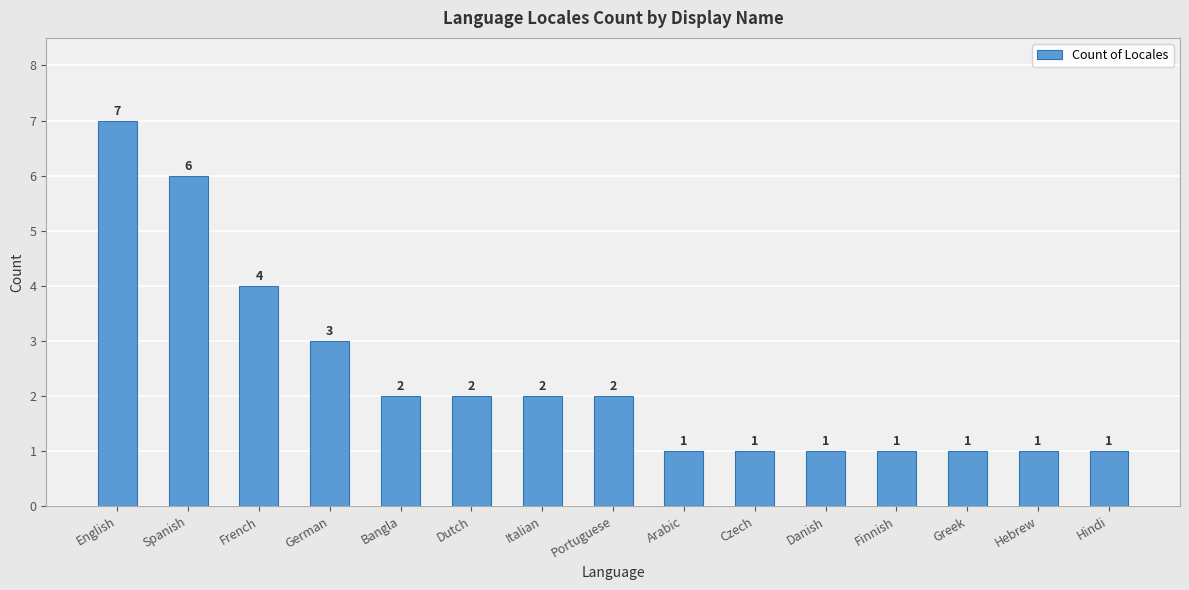

Reading left to right, what are all the values shown in this chart?

English=7	Spanish=6	French=4	German=3	Bangla=2	Dutch=2	Italian=2	Portuguese=2	Arabic=1	Czech=1	Danish=1	Finnish=1	Greek=1	Hebrew=1	Hindi=1